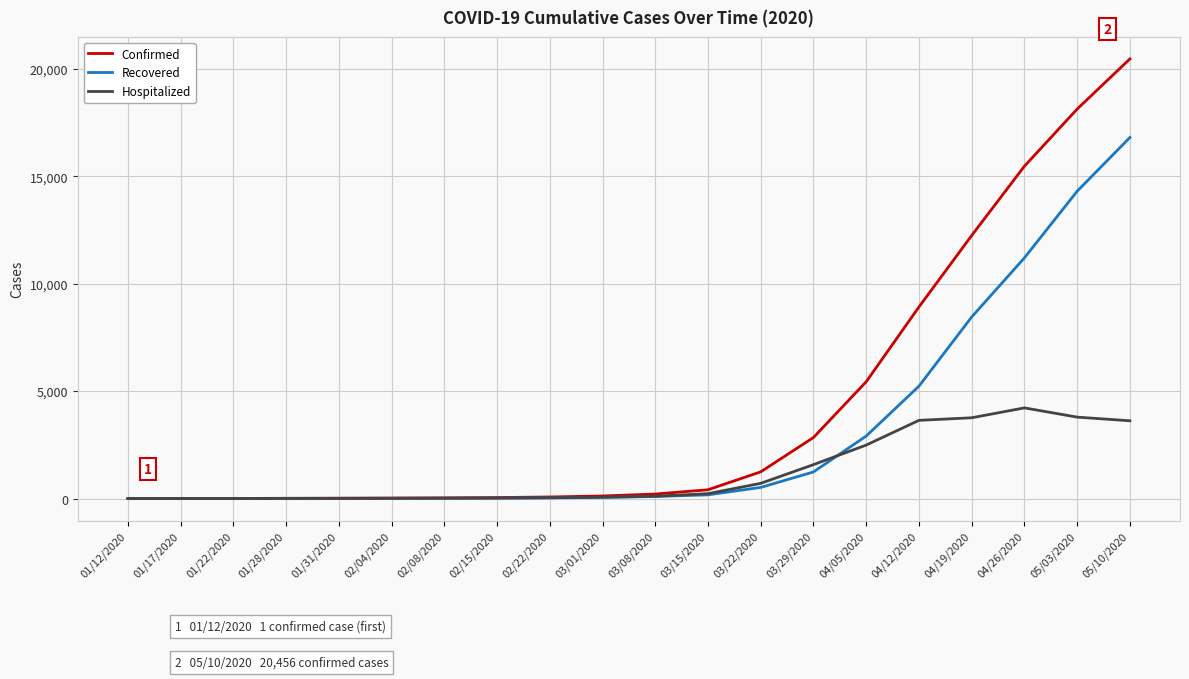

Is the value of Hospitalized at 04/19/2020 greater than the value of Confirmed at 01/28/2020?

Yes